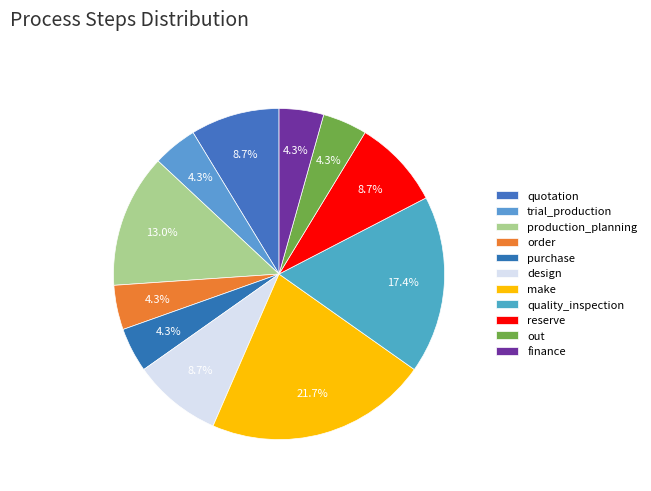

How many slices are in this pie chart?

11